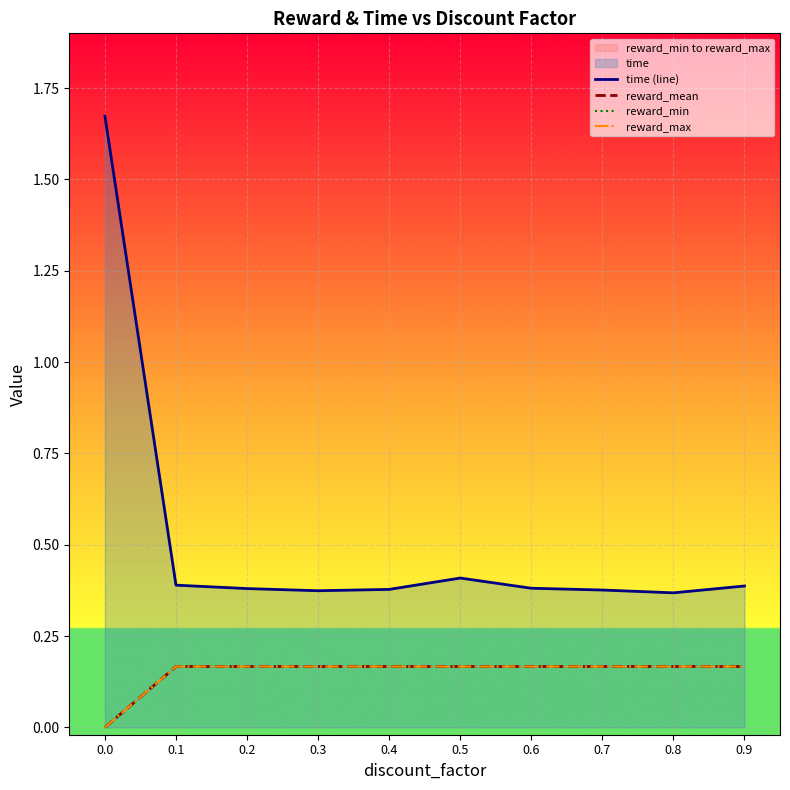

What is the value of the reward_max point at the 4th from the left?

0.2